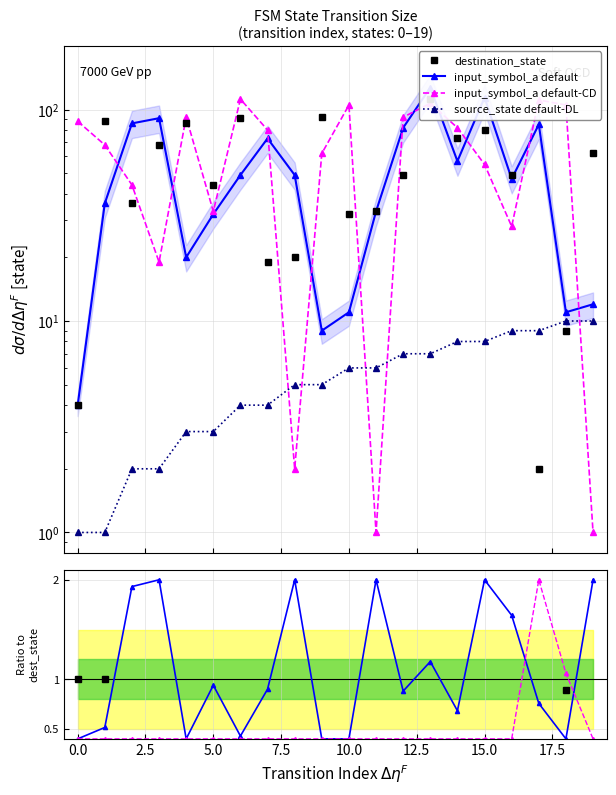

Between which two adjacent categories do input_symbol_a and destination_state first intersect?

1 and 2